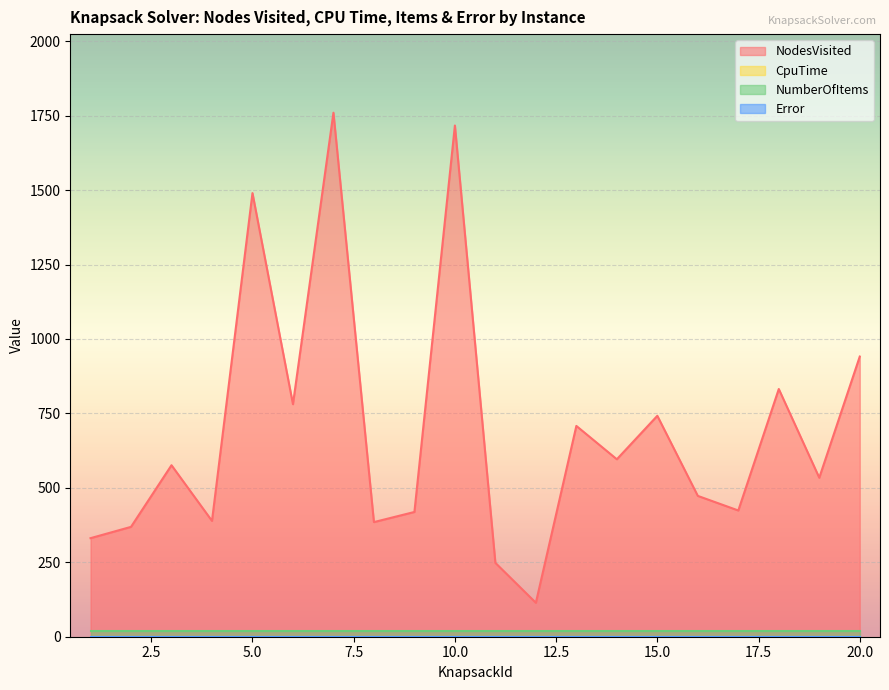

True or false: NodesVisited and CpuTime intersect in this chart.

False